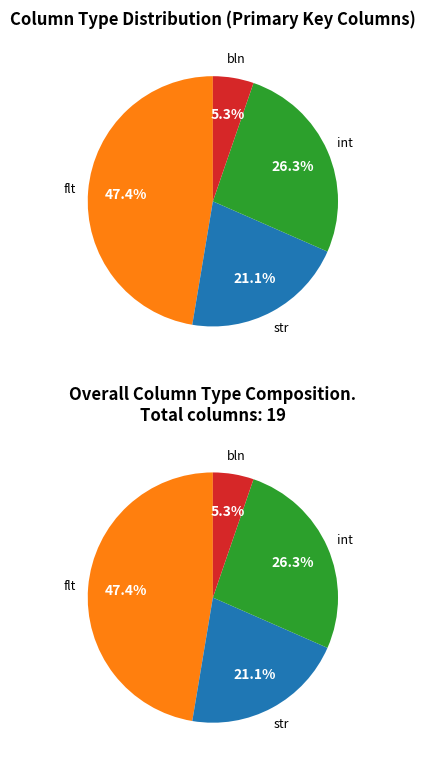

Is bln the majority of the pie?

No